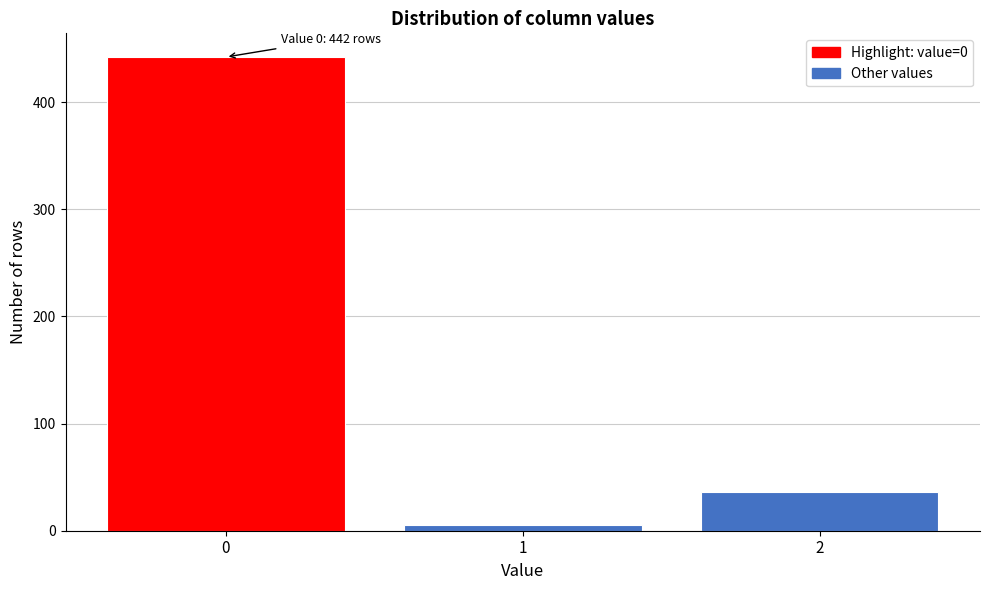

Reading right to left, what are all the values shown in this chart?

2=36	1=5	0=442